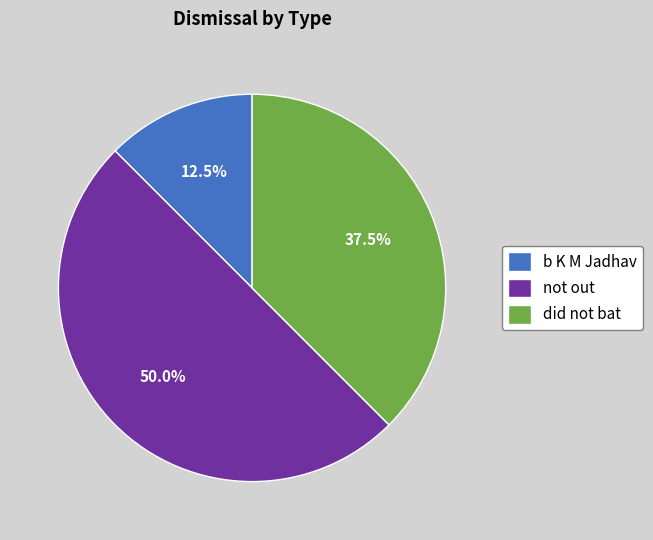

Which has a higher value, b K M Jadhav or not out?

not out